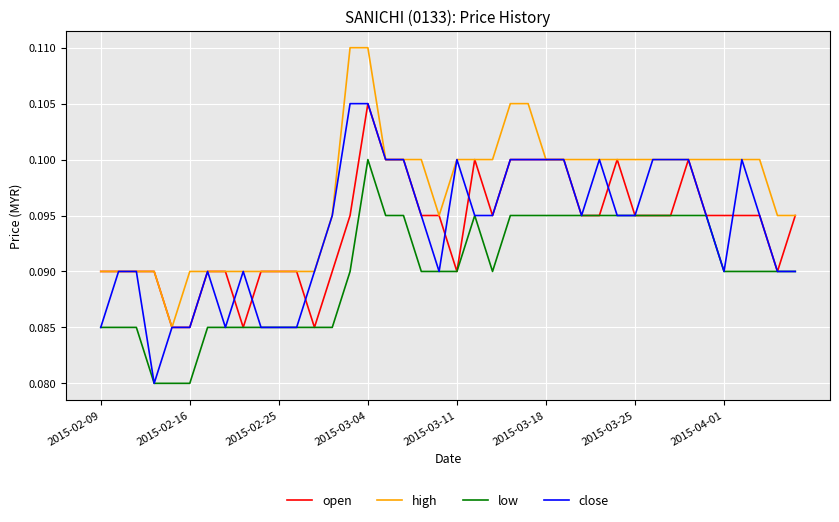

True or false: high and low intersect in this chart.

False